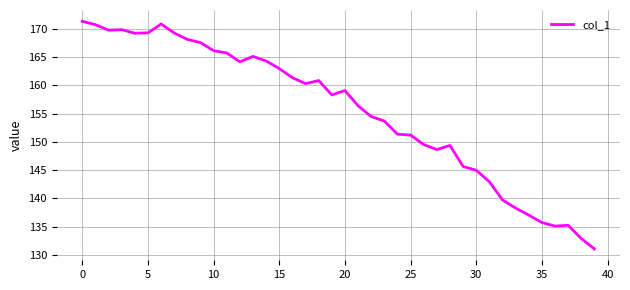

True or false: there are more than 1 points higher than both neighbors.

True